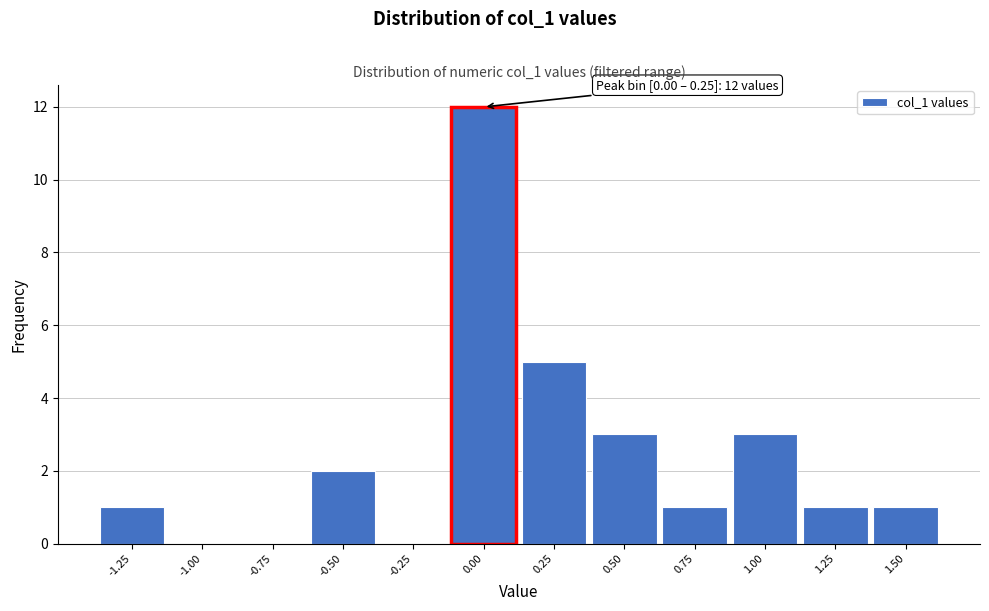

Reading right to left, list all the values displayed in this chart.

1.50=1	1.25=1	1.00=3	0.75=1	0.50=3	0.25=5	0.00=12	-0.25=0	-0.50=2	-0.75=0	-1.00=0	-1.25=1